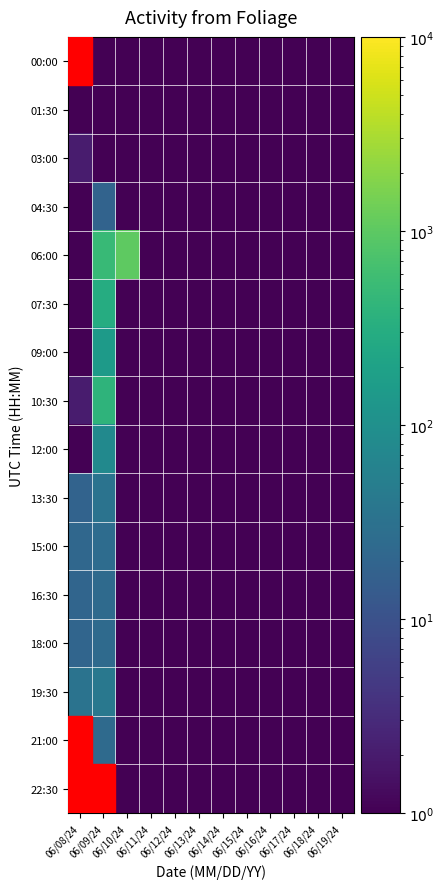

At which category is the sum across all series the highest?

06/09/24